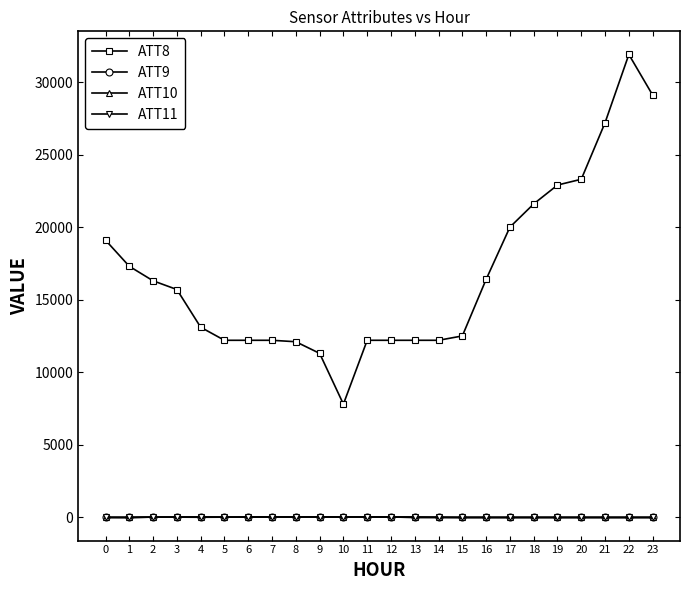

The value of ATT8 at 12 is 7577.7. True or false?

False